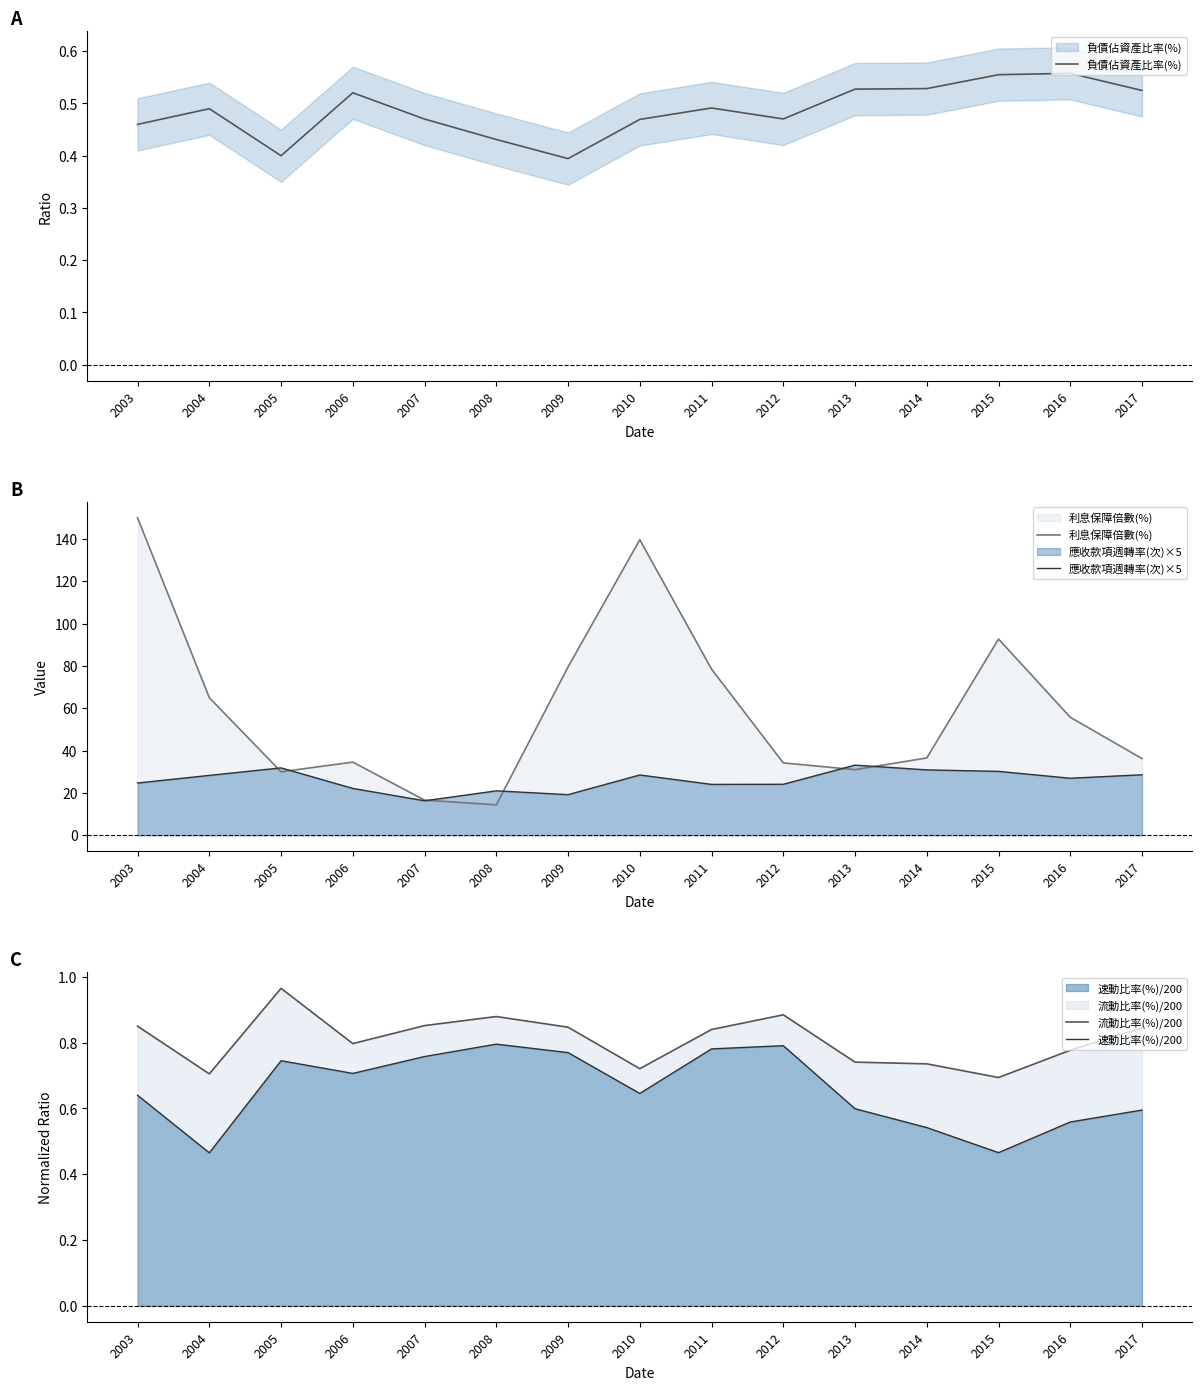

What is the minimum value shown in the chart?

0.4